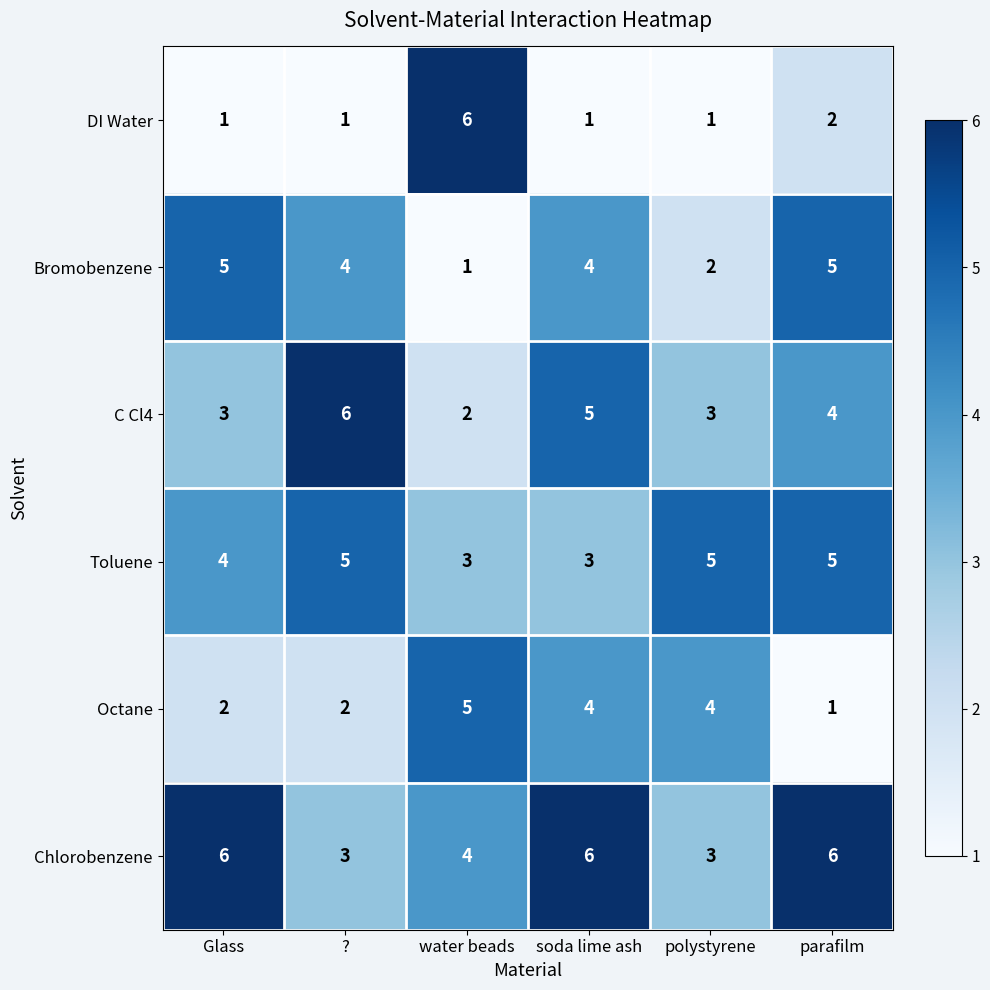

Count the number of data series in this chart.

6